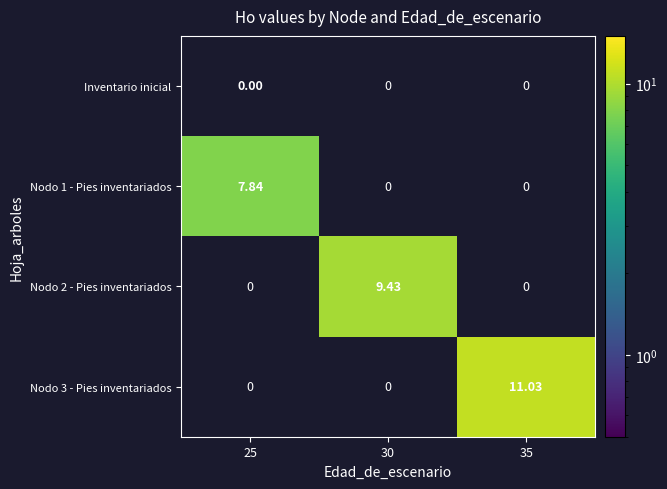

Where is Inventario inicial nearest to the value 0?

25